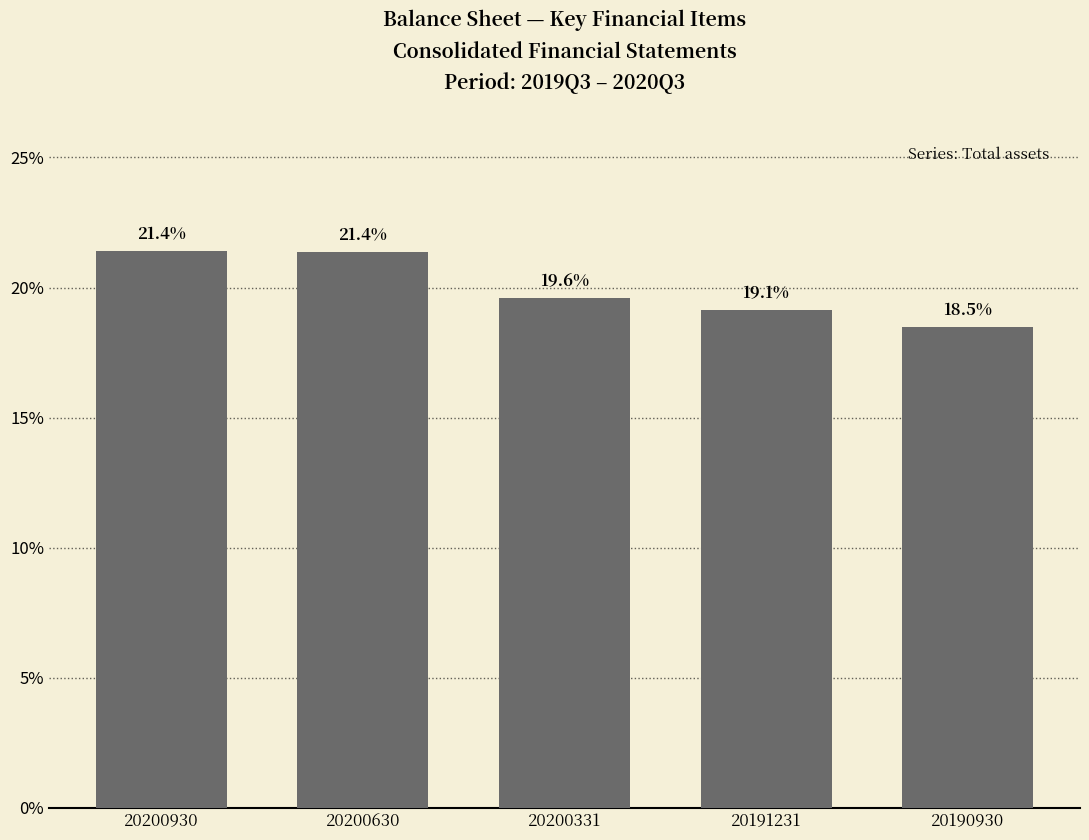

What is the approximate value at 20190930?

18.5